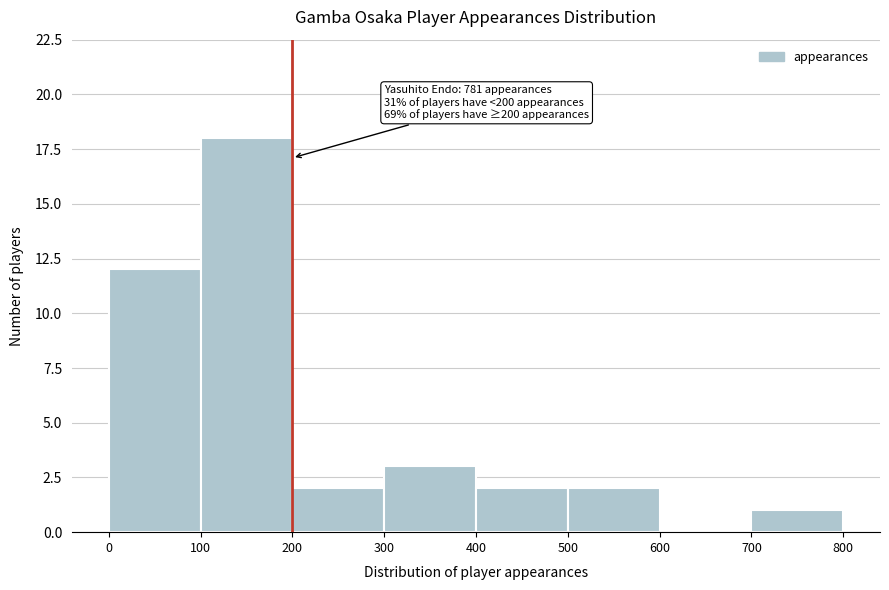

Over which range of the x-axis is the bar tallest?

100 to 200